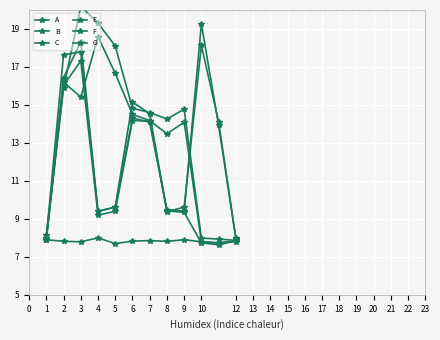

Which series ends up on top after the final intersection of A and B?

A